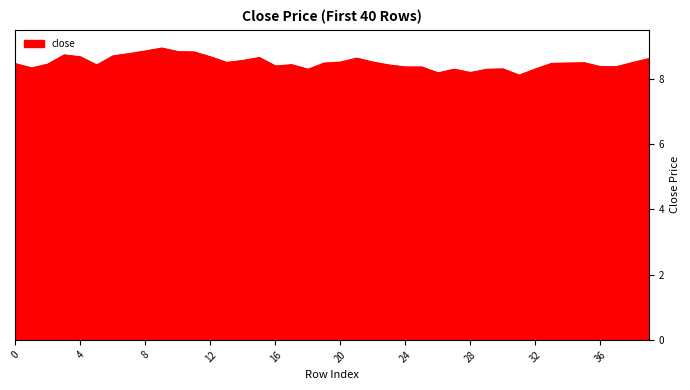

What is the smallest value displayed?

8.1